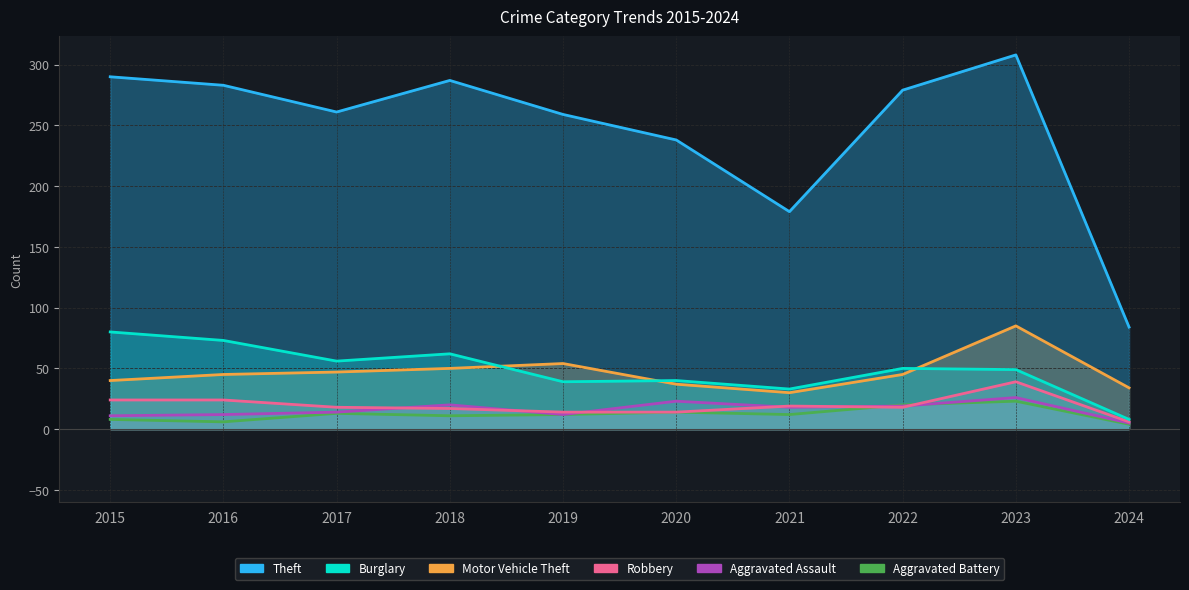

What is the approximate value of Motor Vehicle Theft at 2020, to the nearest 10?

40